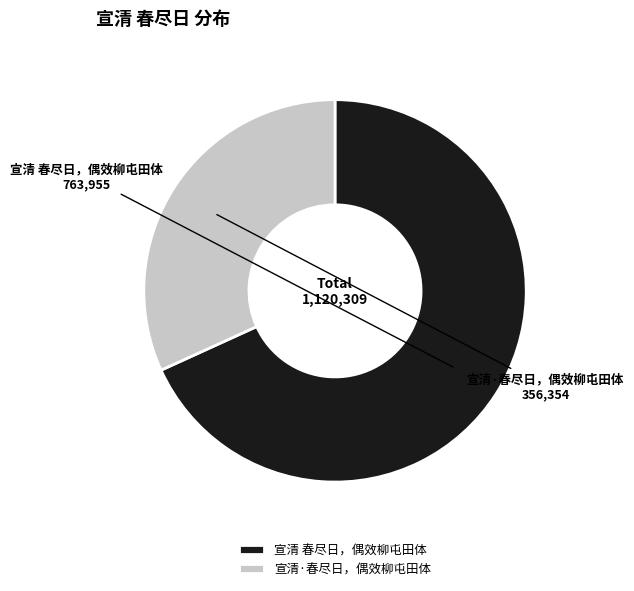

Combined, do 宣清 春尽日，偶效柳屯田体 and 宣清·春尽日，偶效柳屯田体 account for over 50%?

Yes